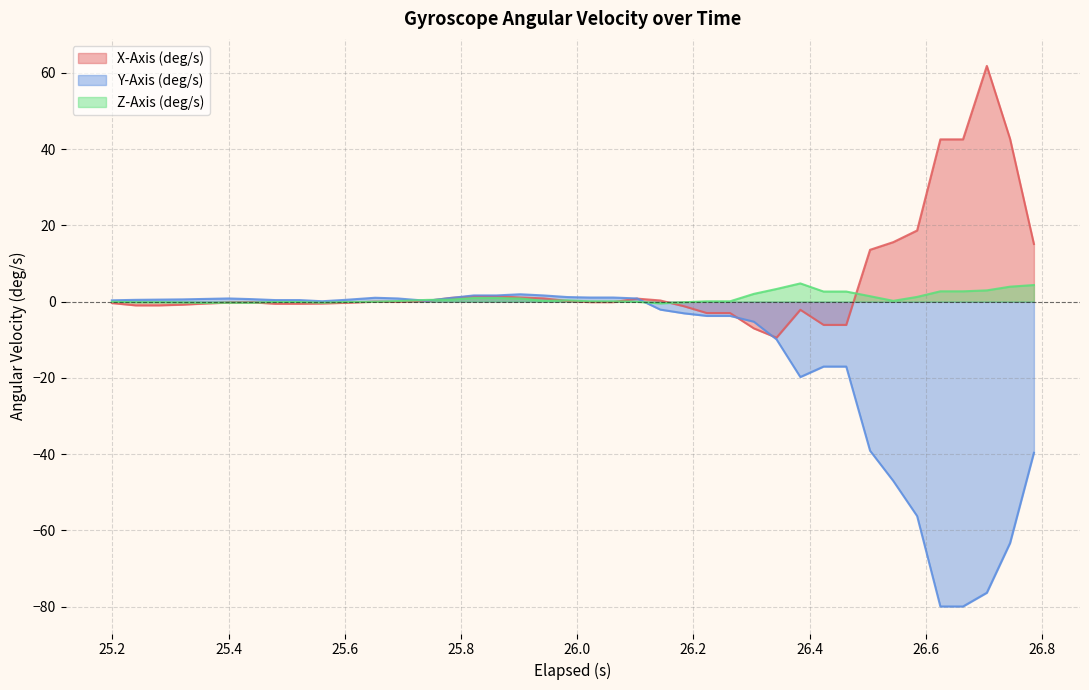

What is the average value of the Y-Axis (deg/s) series?

-13.6